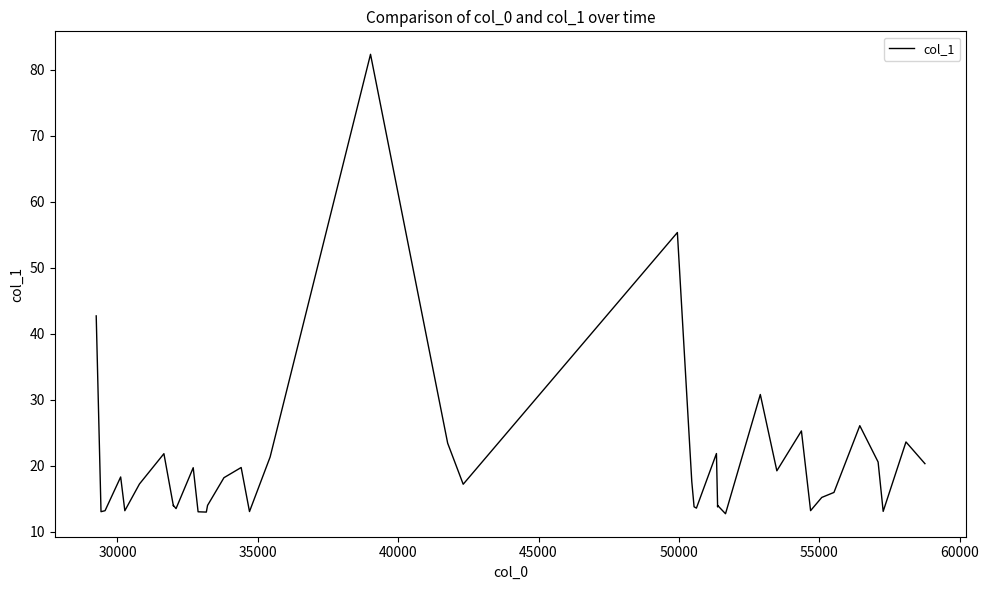

True or false: there are more than 2 points higher than both neighbors.

True